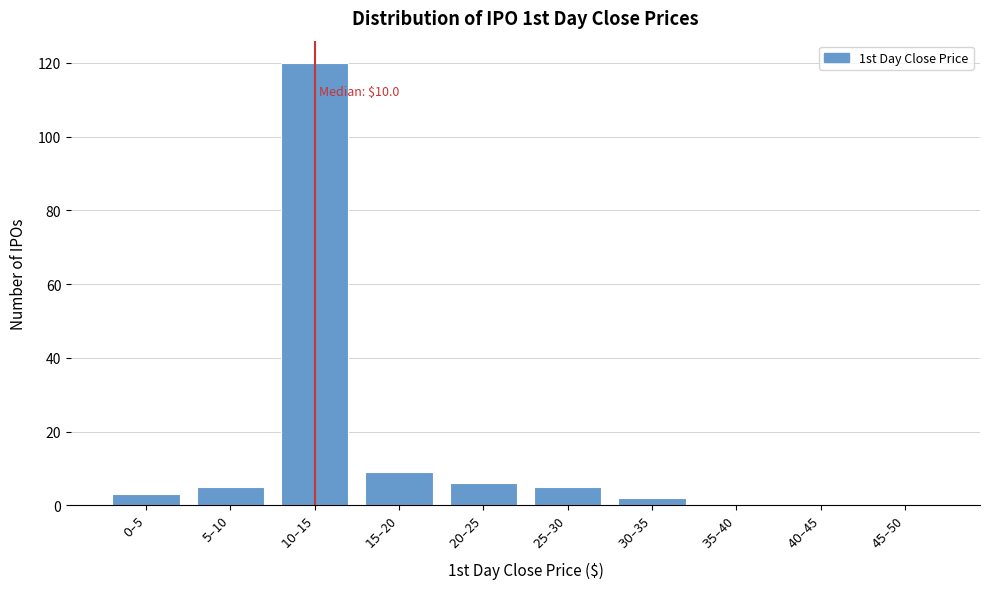

What is the greatest value displayed?

120